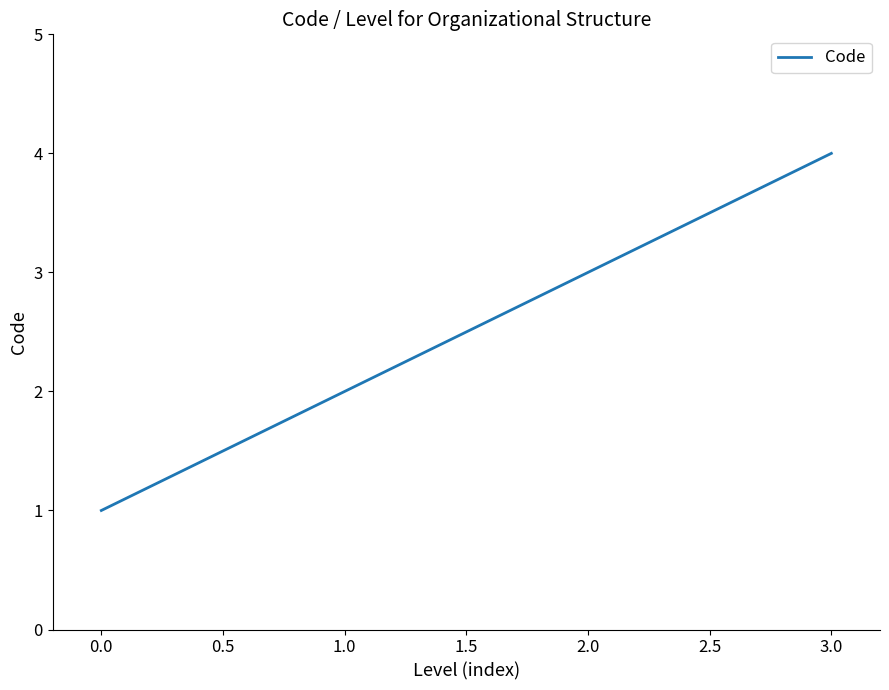

Which label corresponds to the largest value in the chart?

3.0